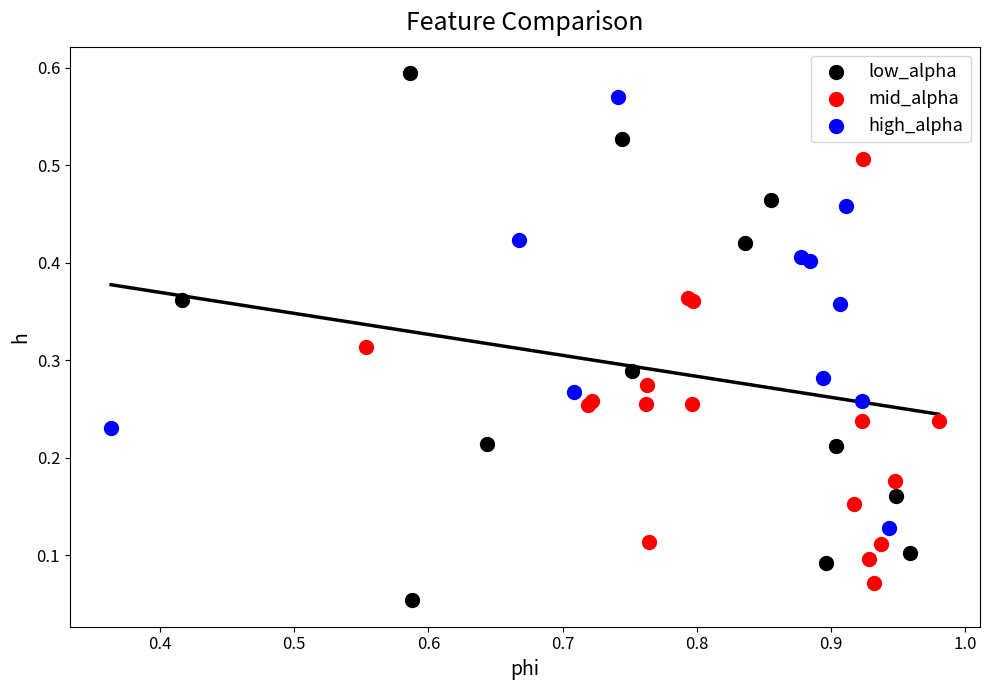

Which series has the widest spread of Y values?

low_alpha